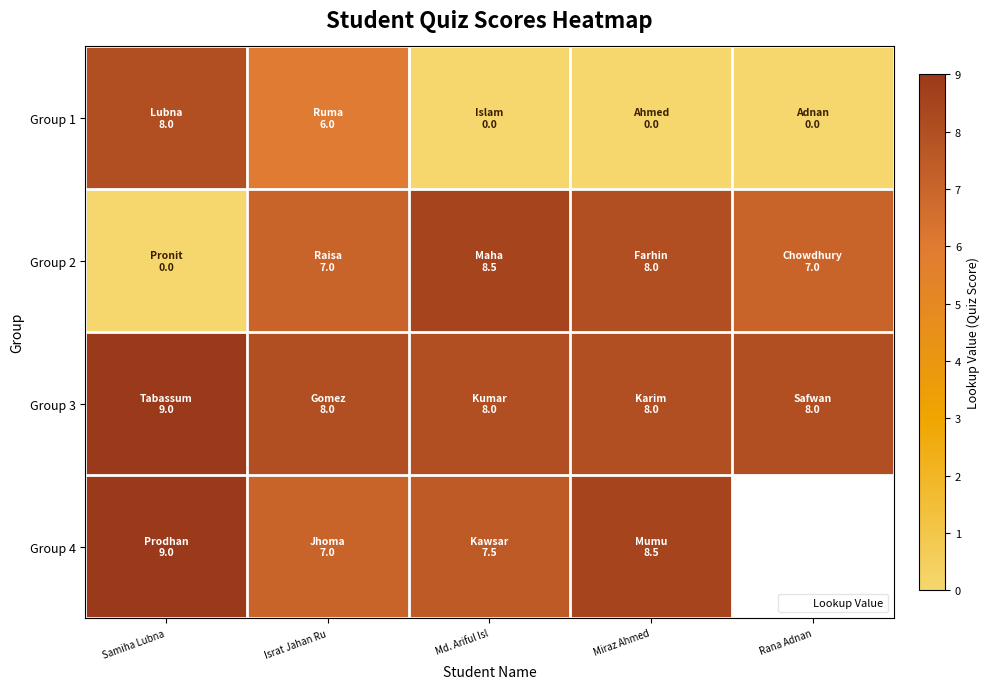

How many data points in Group 4 are less than 8?

2